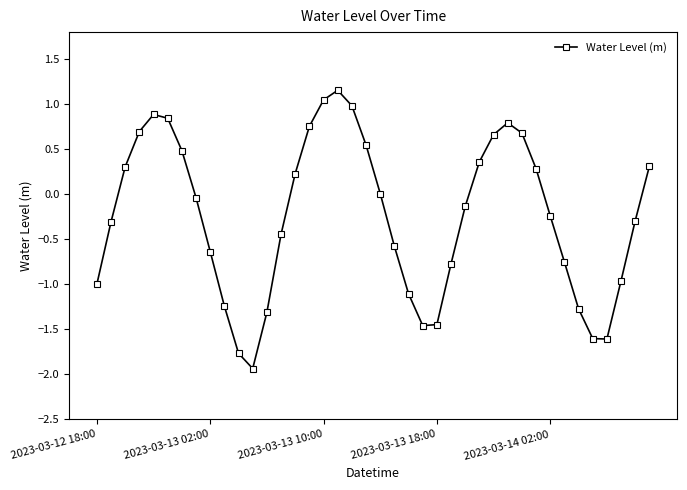

How many points are lower than both their immediate neighbors (excluding endpoints)?

3